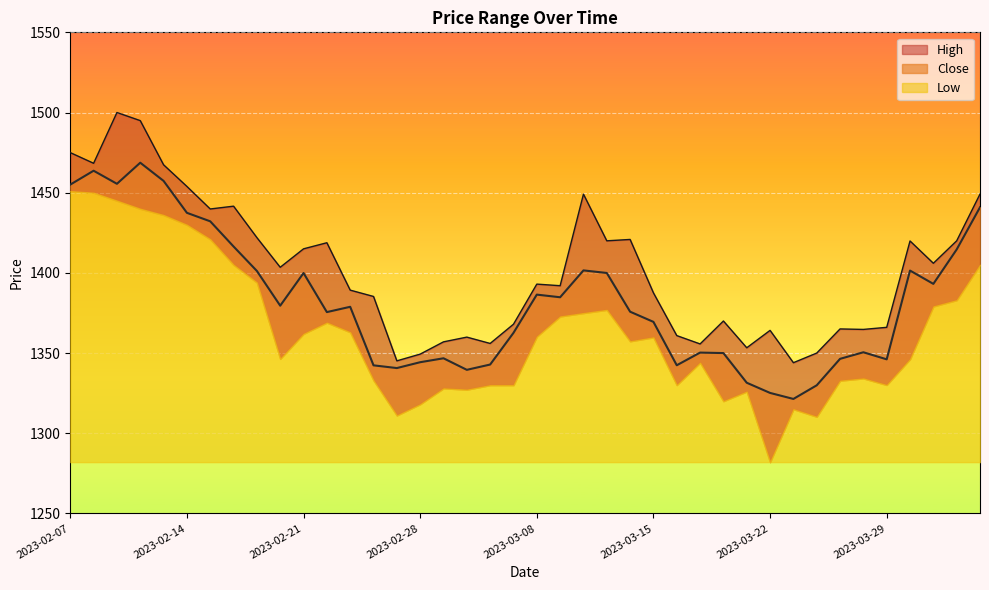

How many values in the Close series are below 1378?

20